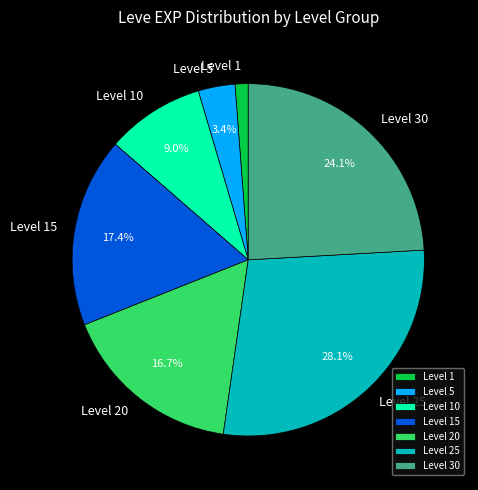

How many segments does this pie chart have?

7